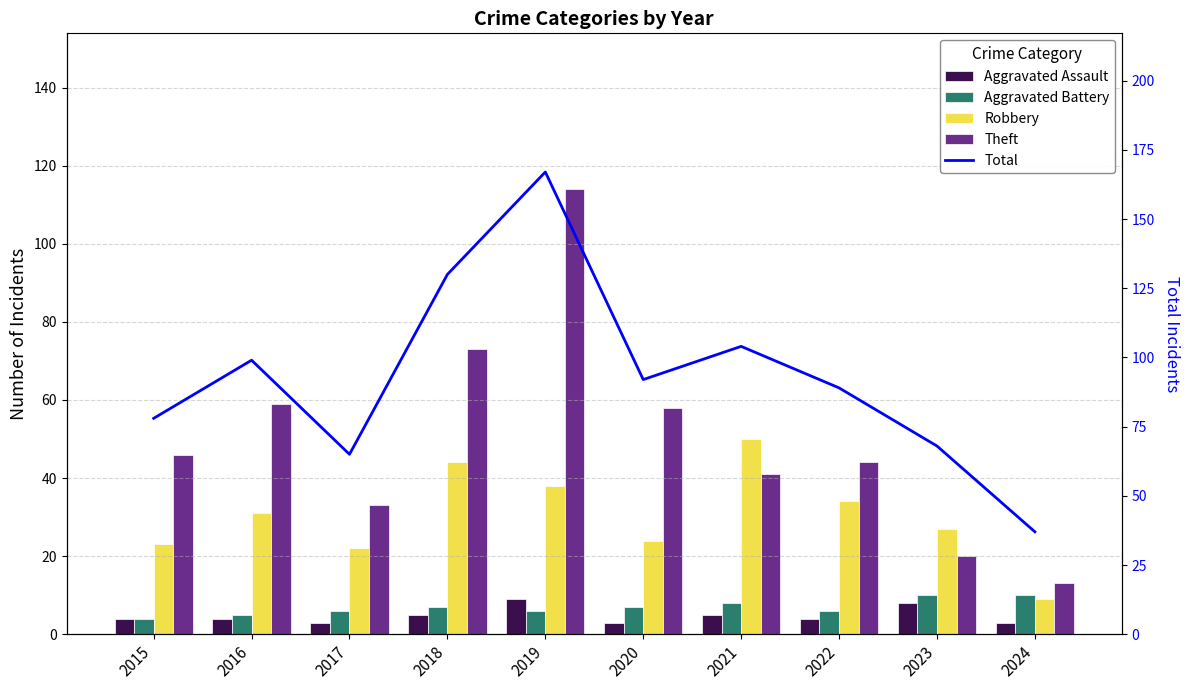

Reading left to right, what are all the values shown in this chart?

Aggravated Assault: 2015=4	2016=4	2017=3	2018=5	2019=9	2020=3	2021=5	2022=4	2023=8	2024=3
Aggravated Battery: 2015=4	2016=5	2017=6	2018=7	2019=6	2020=7	2021=8	2022=6	2023=10	2024=10
Robbery: 2015=23	2016=31	2017=22	2018=44	2019=38	2020=24	2021=50	2022=34	2023=27	2024=9
Theft: 2015=46	2016=59	2017=33	2018=73	2019=114	2020=58	2021=41	2022=44	2023=20	2024=13
Total: 2015=78	2016=99	2017=65	2018=130	2019=167	2020=92	2021=104	2022=89	2023=68	2024=37